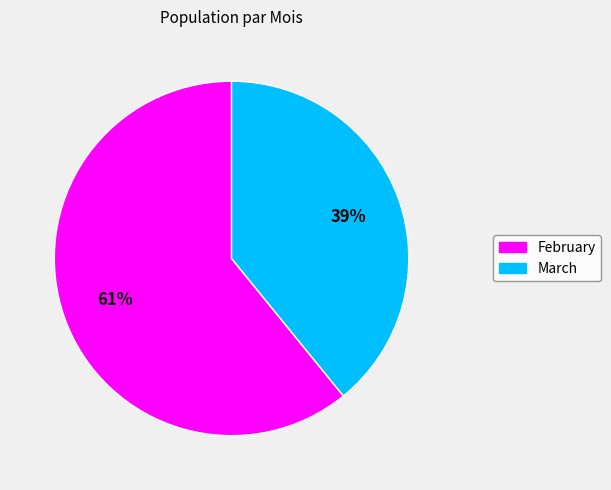

What is the largest slice in the pie chart?

February